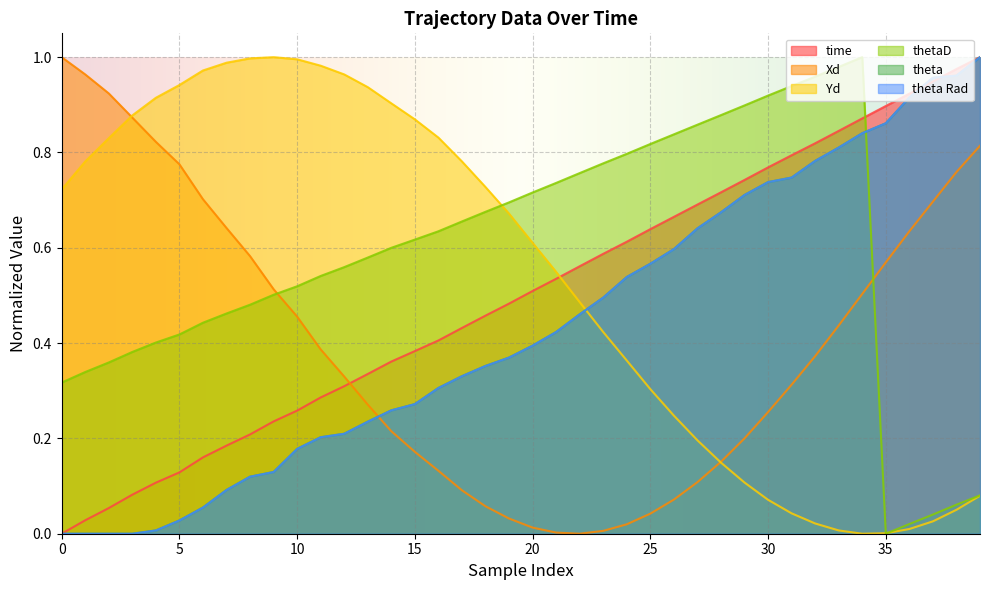

True or false: time has a value of 0.1 at 22.

False